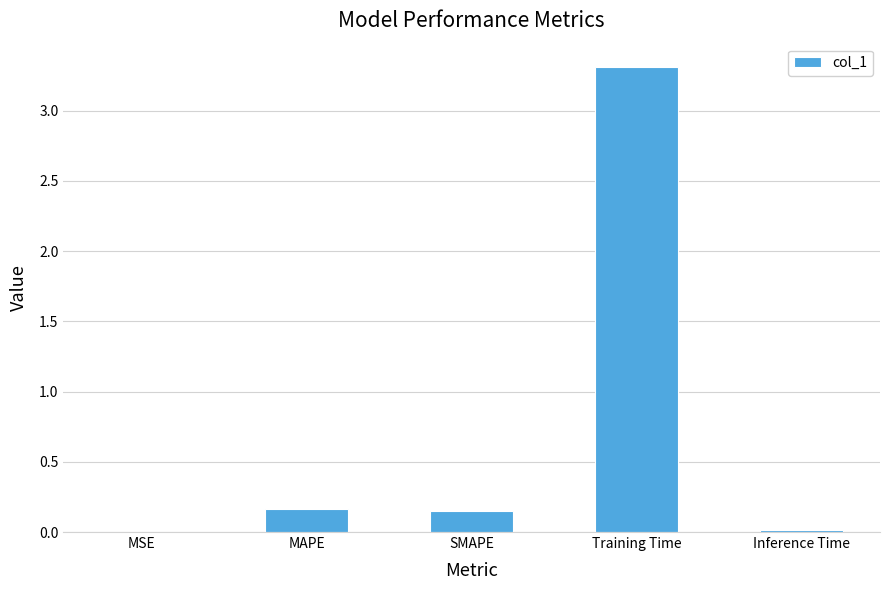

Between SMAPE and MSE, which is larger?

SMAPE